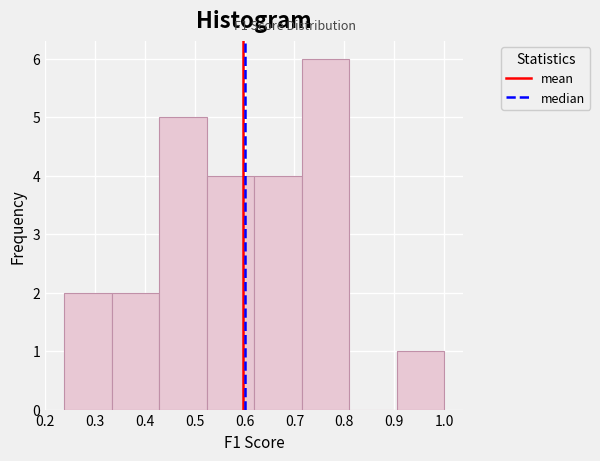

Reading left to right, transcribe this chart: for each bar, give the range it covers on the x-axis and its height. Neither the bar edges nor the heights are printed on the chart, so give them approximately, as read against the axes.

0.24 to 0.33: 2
0.33 to 0.43: 2
0.43 to 0.52: 5
0.52 to 0.62: 4
0.62 to 0.71: 4
0.71 to 0.81: 6
0.81 to 0.90: 0
0.90 to 1.00: 1